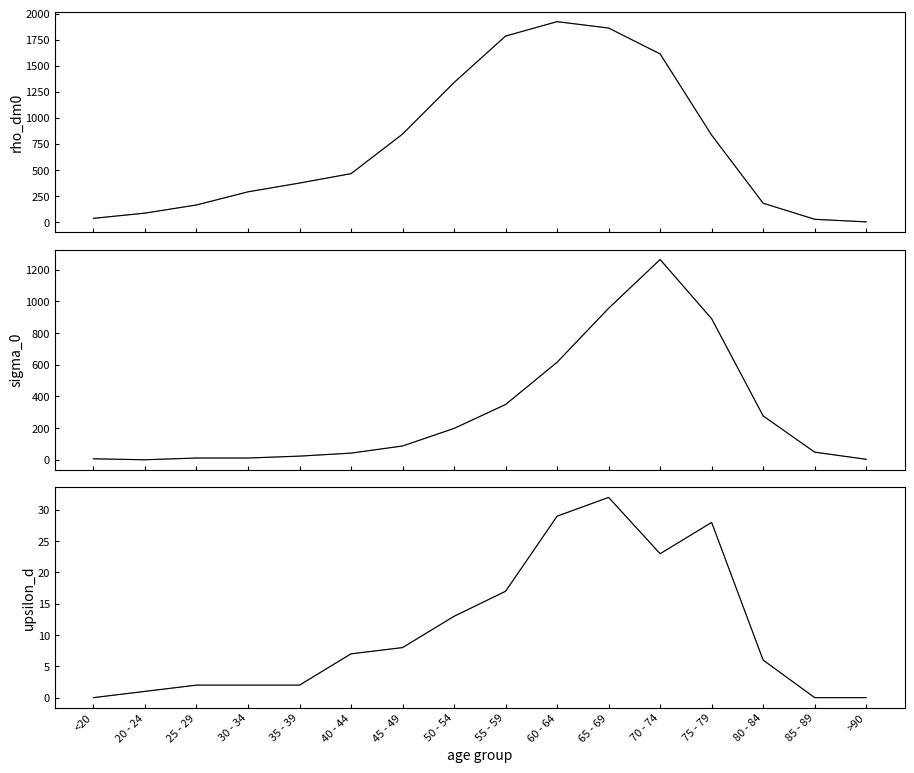

How many interior local valleys does the patients_in_icu series have?

1